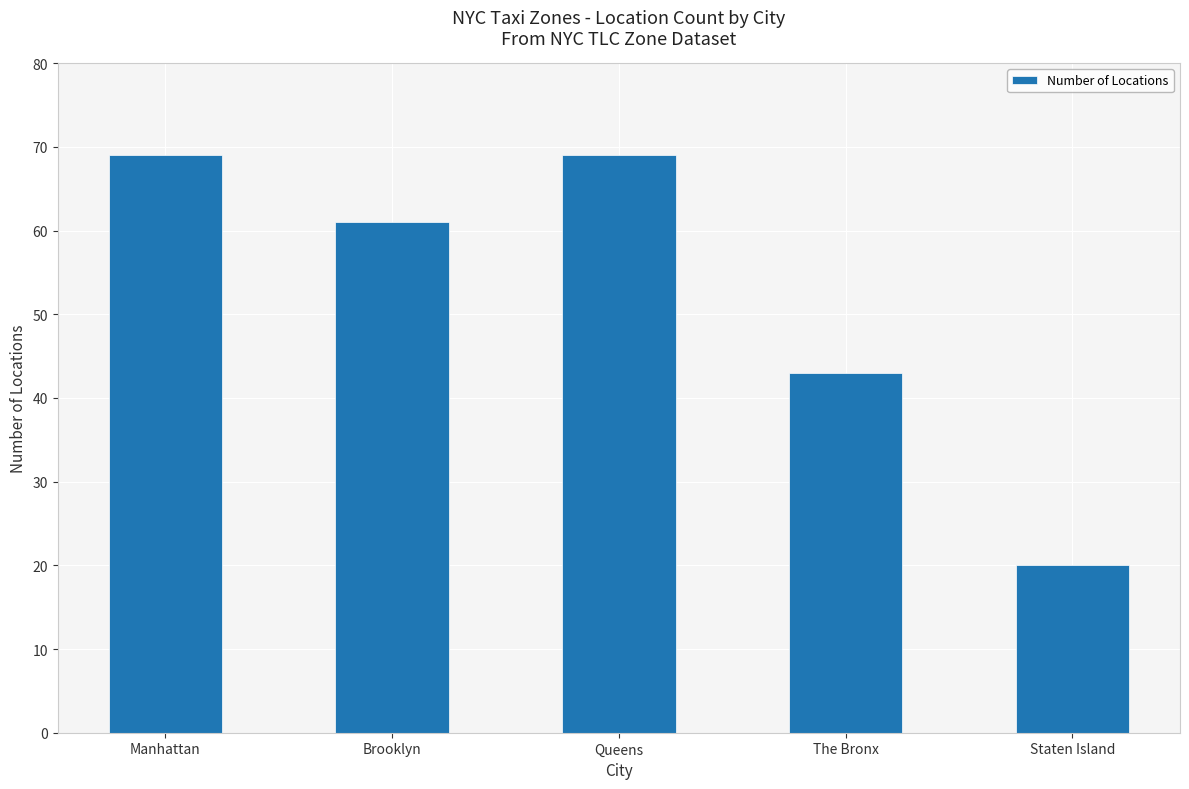

At which category does the chart reach its minimum across all series?

Staten Island